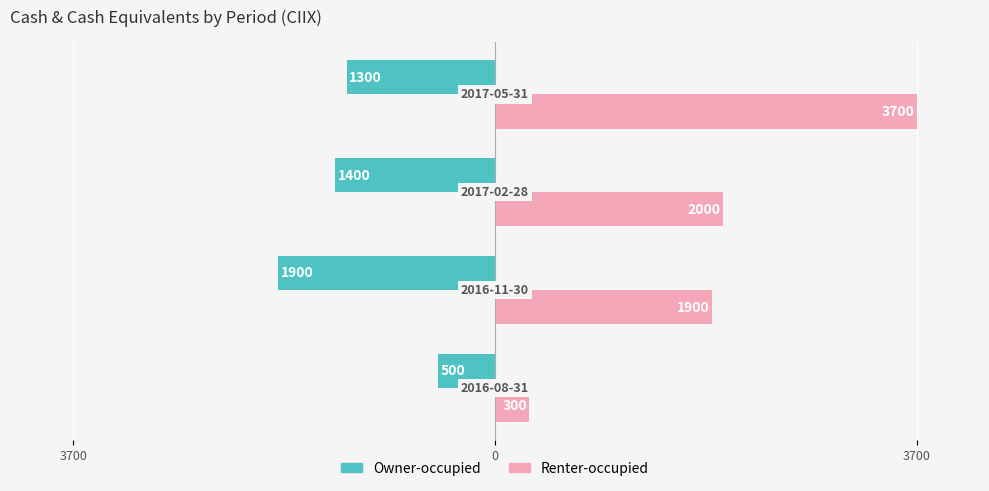

List the series in order of their overall mean, highest first.

Renter-occupied, Owner-occupied